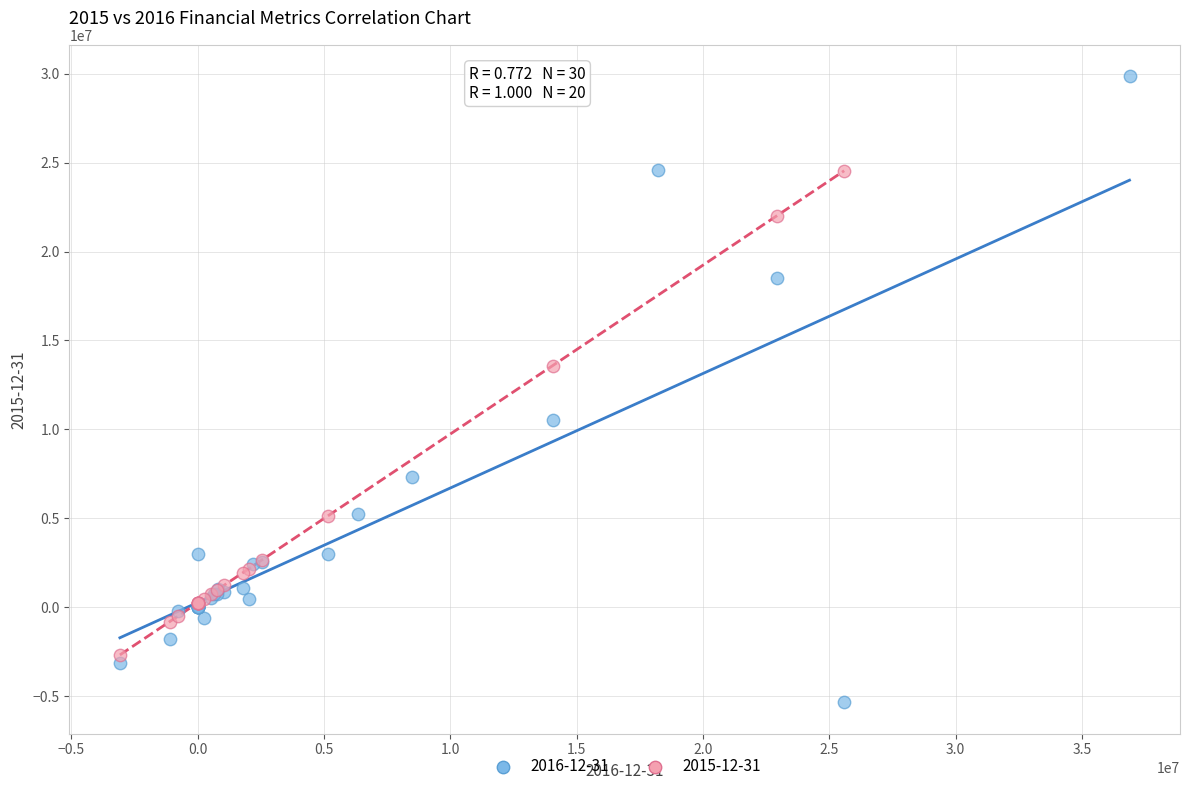

Which series reaches the minimum Y coordinate?

2016-12-31